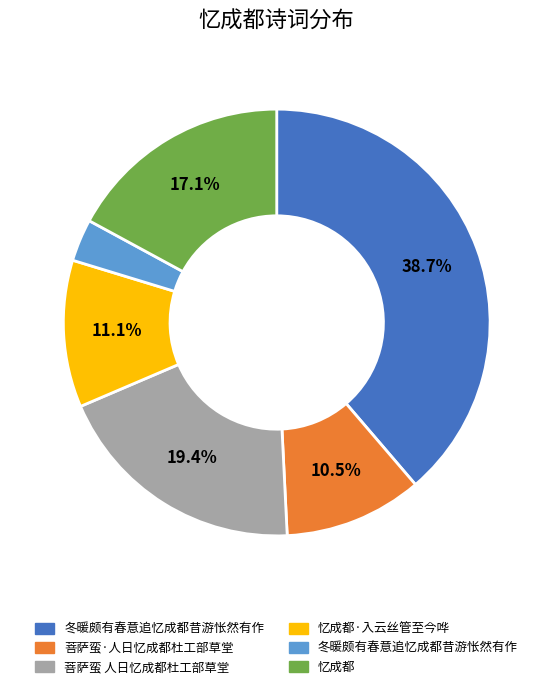

Does any single category account for the majority?

No